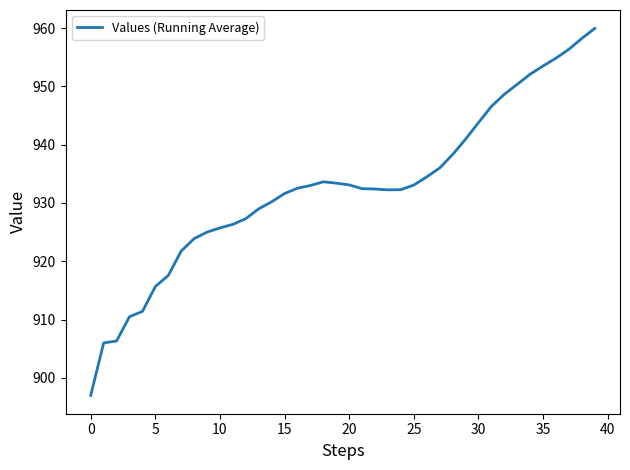

What is the greatest value displayed?

960.0